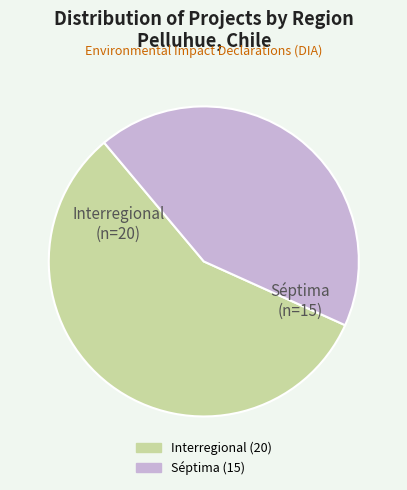

Is there a majority slice in this chart?

Yes